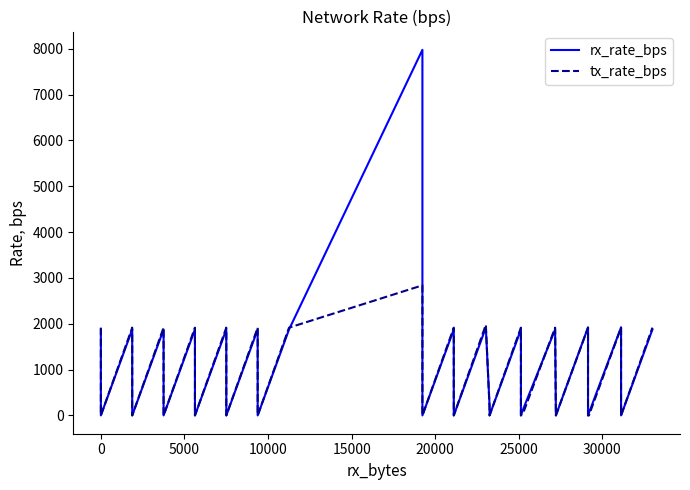

What position from the right is 20000?

35